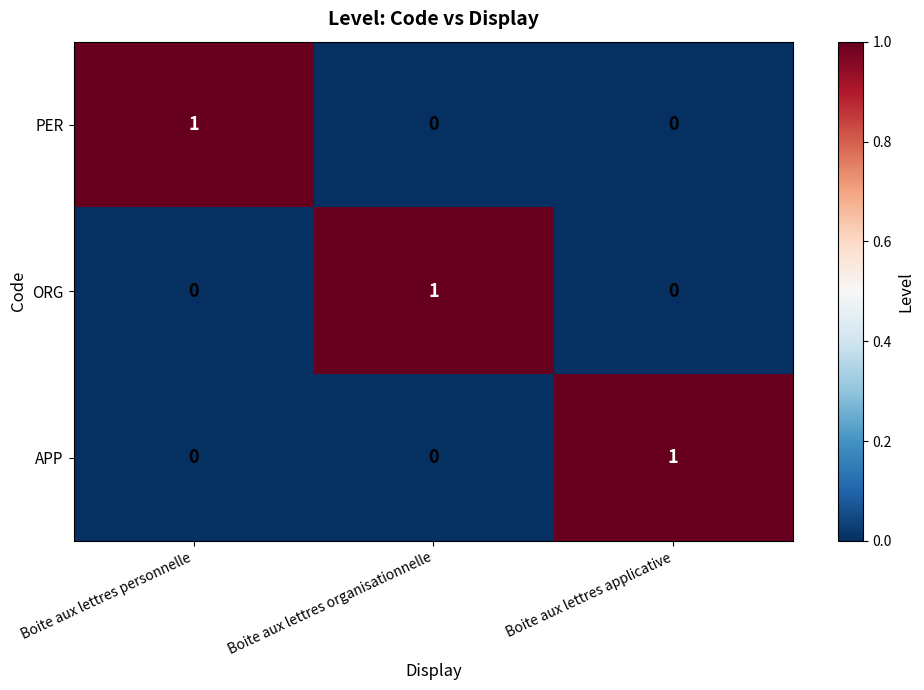

What is the maximum value shown in the chart?

1